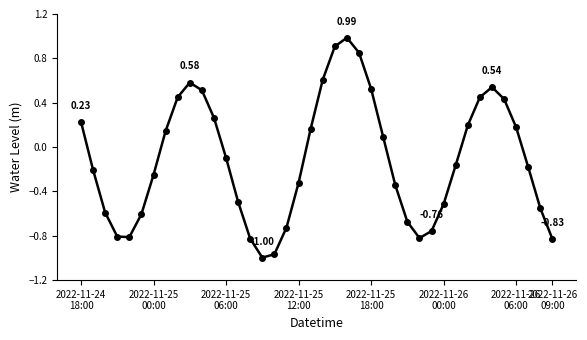

How many positive values are there?

18